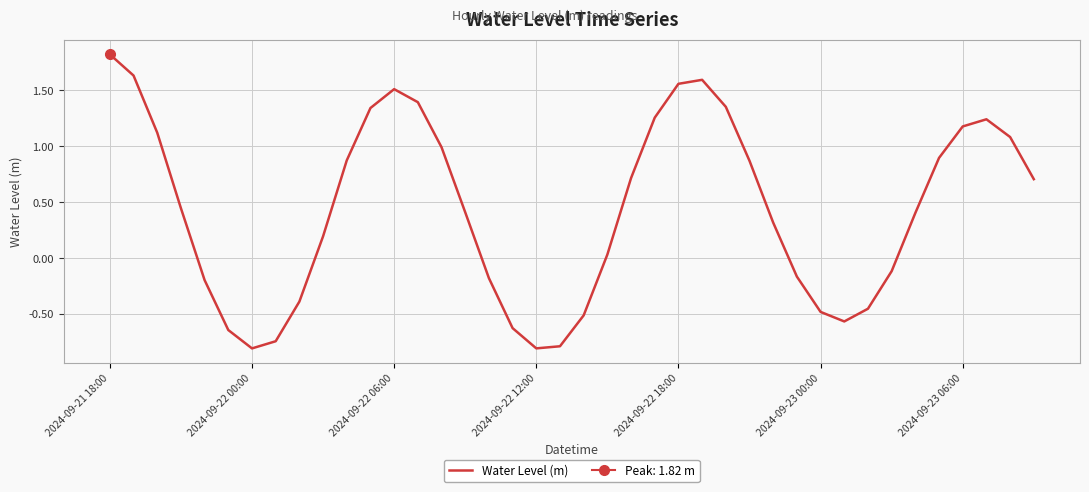

Where is the data nearest to the value 0?

21